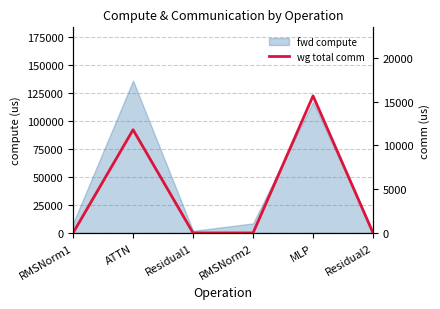

The value of wg exposed comm at MLP is 3519.1. True or false?

False